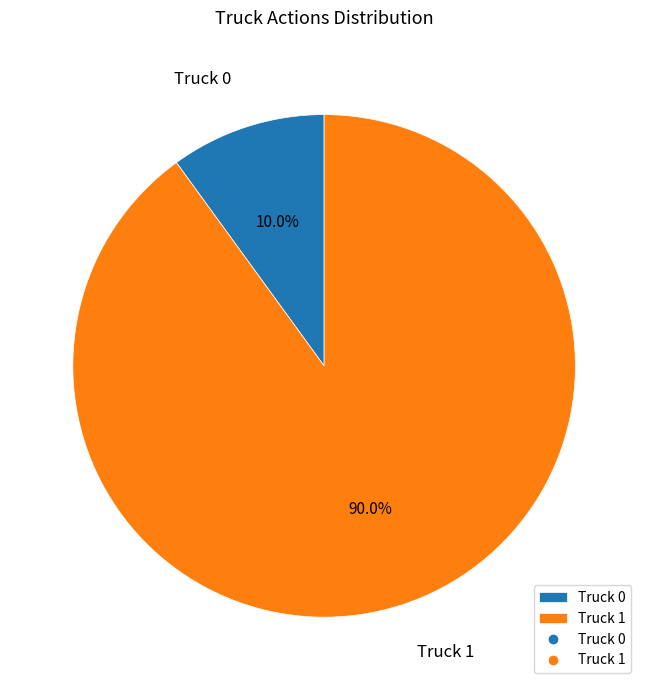

How many slices are in this pie chart?

2